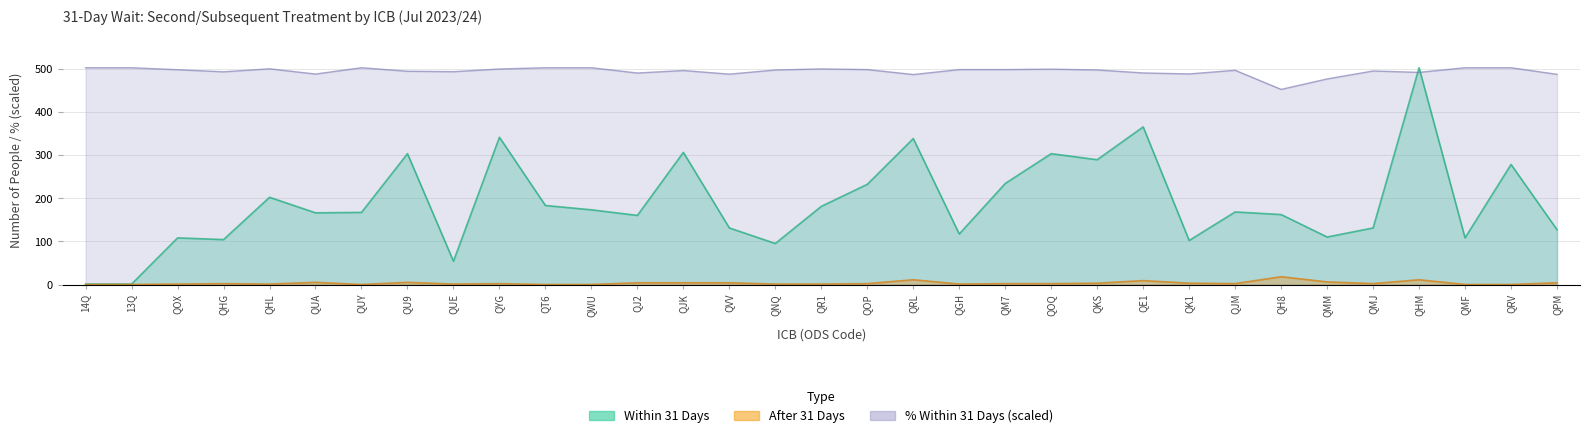

How many interior local peaks does the % Treated Within 31 Days series have?

7